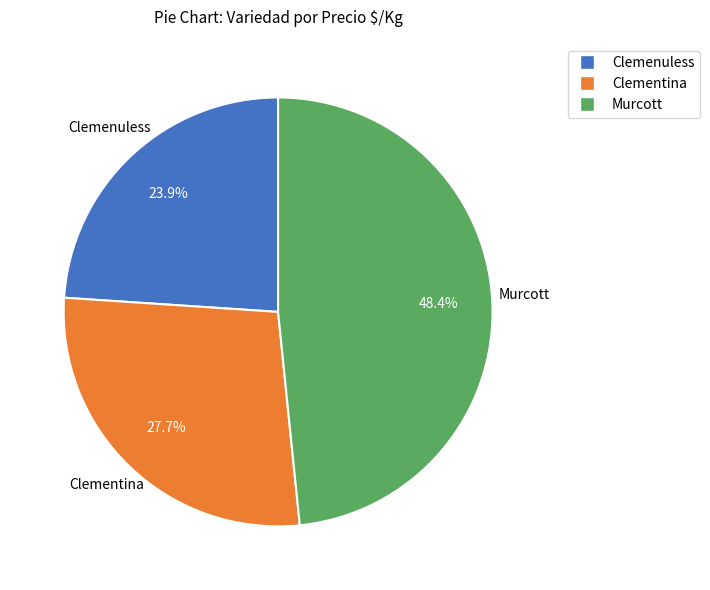

Is there a majority slice in this chart?

No